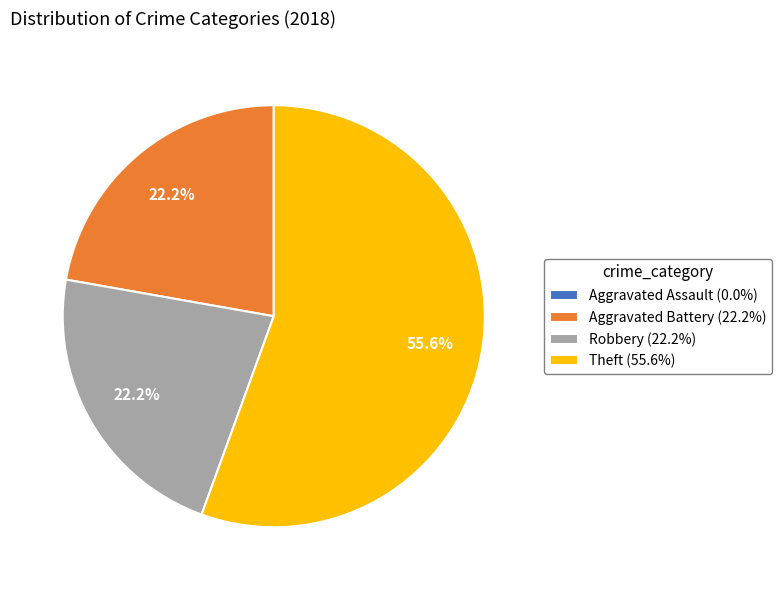

Is there any slice that represents more than half of the pie?

Yes